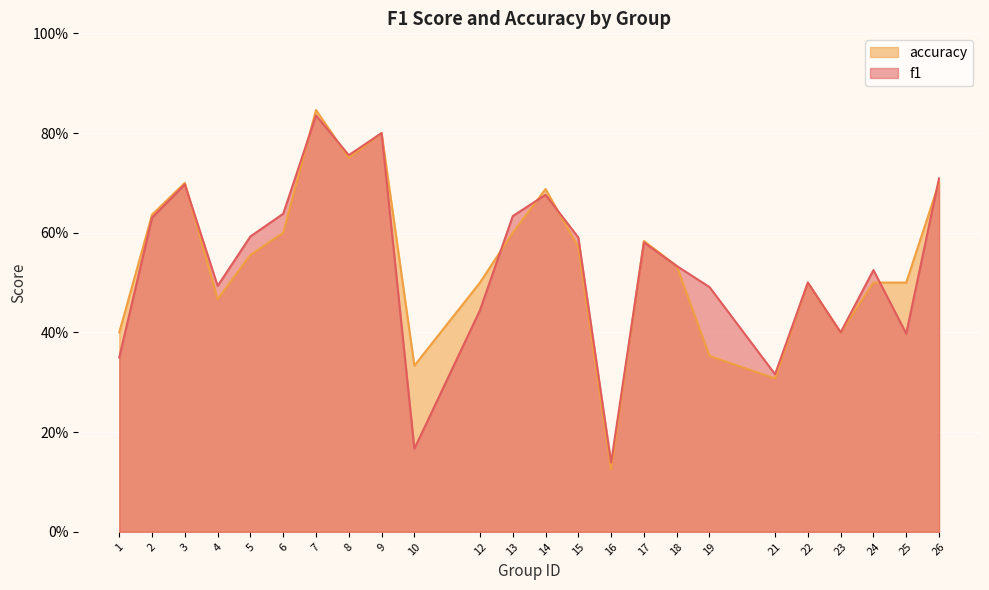

Which category has the lowest value across all series?

16